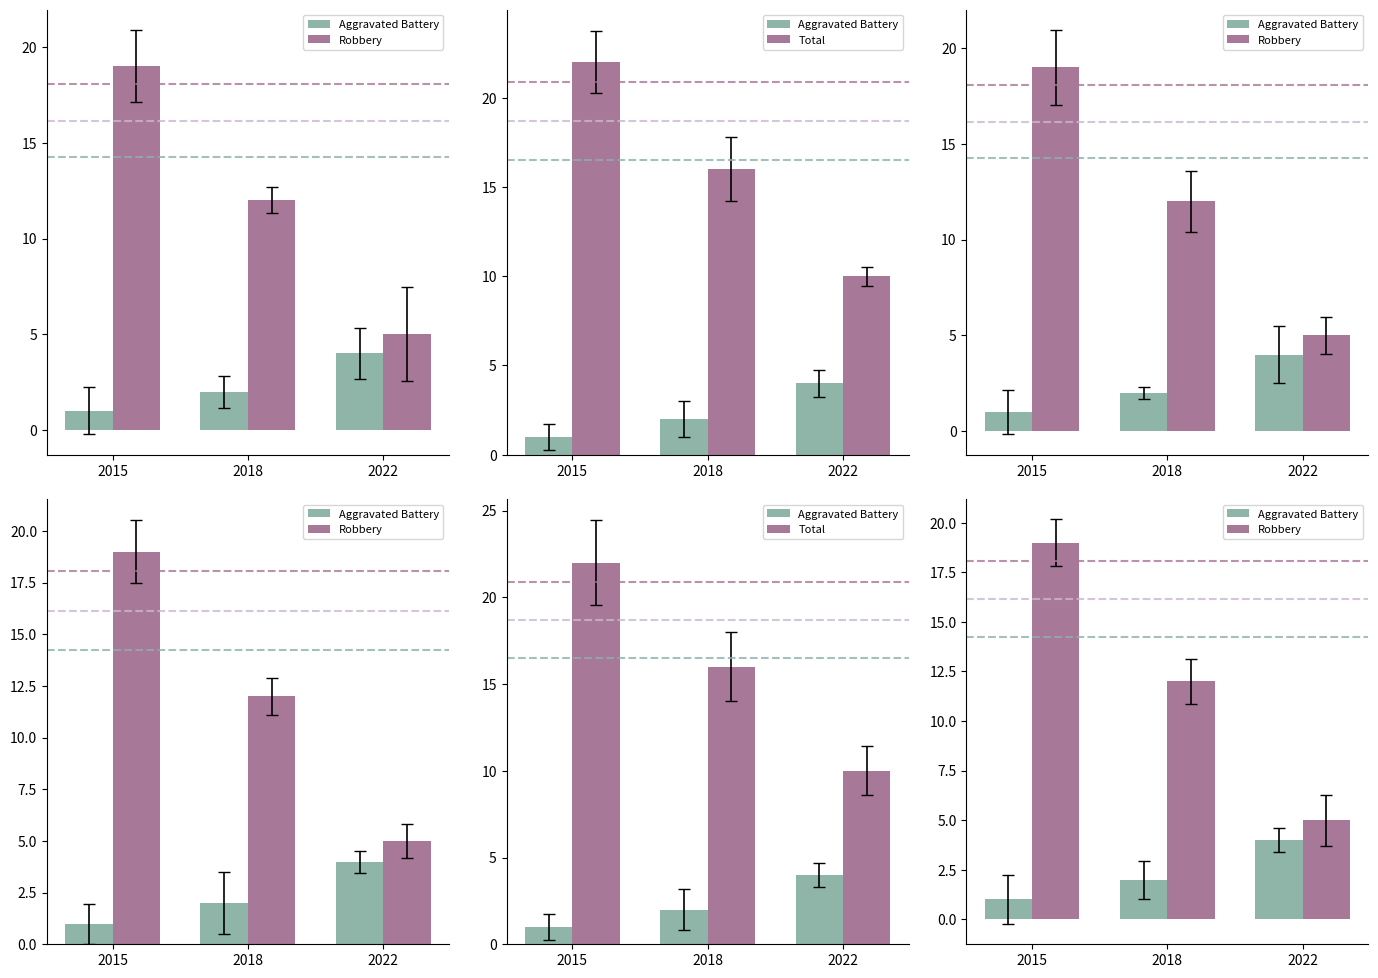

Which series changed the most between 2015 and 2022?

Robbery